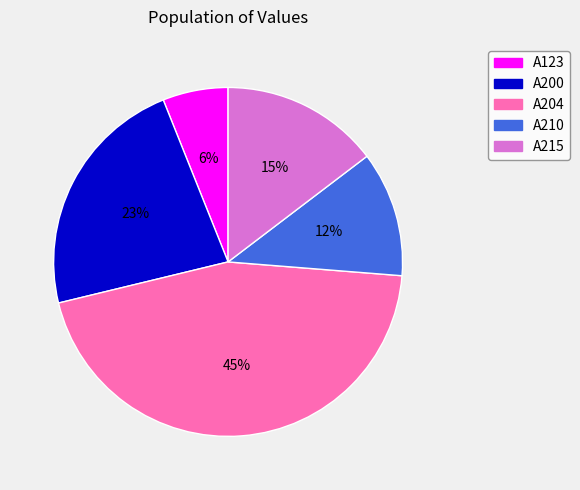

Does A215 account for over 50% of the chart?

No